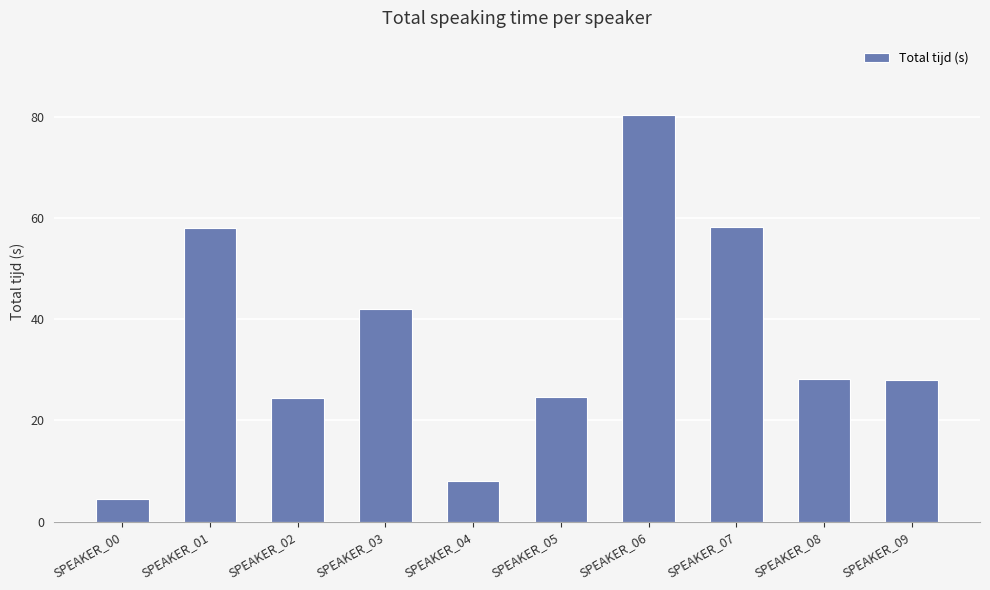

How many categories are shown in the chart?

10